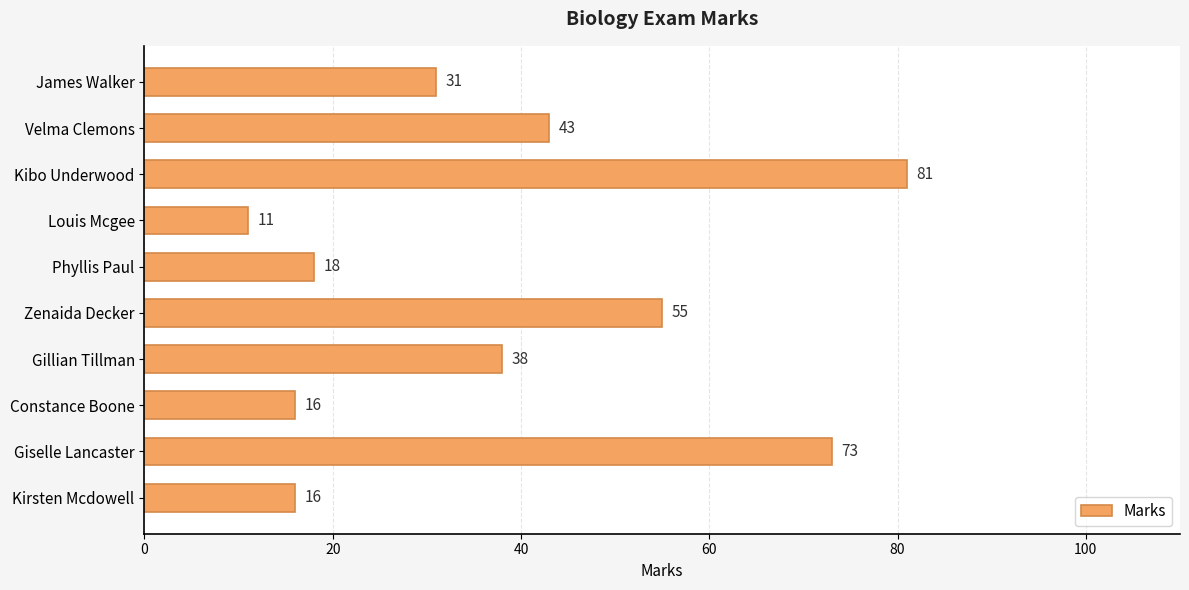

Does the chart contain stacked bars?

No